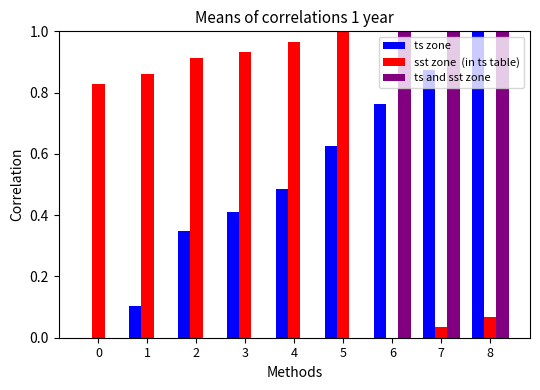

At which category is the sum across all series the highest?

8